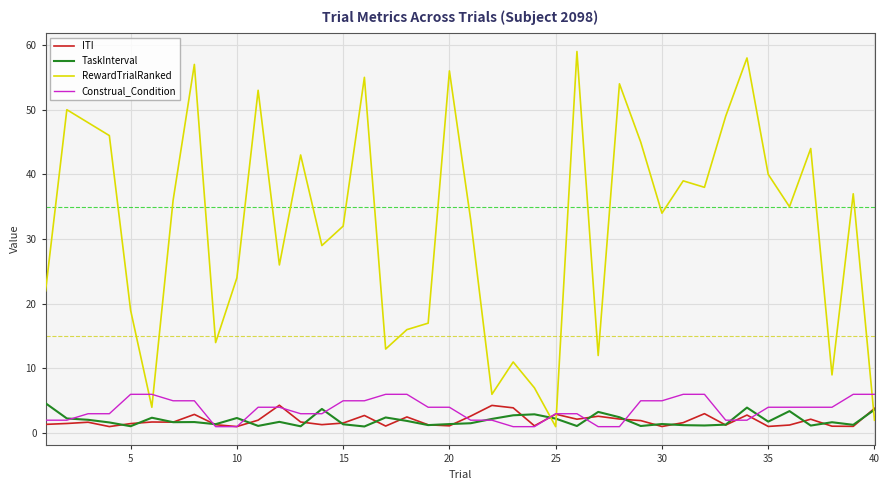

Count the Construal_Condition values in the range 2 to 5.

26